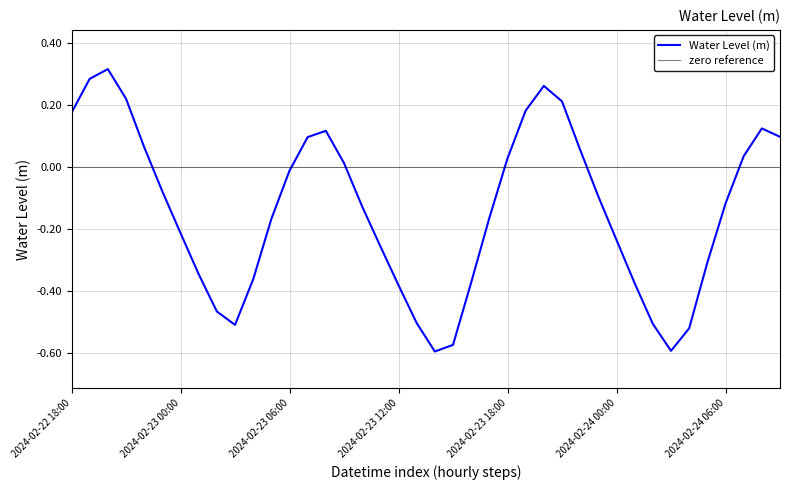

Reading left to right, list all the values displayed in this chart.

2024-02-22 18:00=0.2	2024-02-22 19:00=0.3	2024-02-22 20:00=0.3	2024-02-22 21:00=0.2	2024-02-22 22:00=0.1	2024-02-22 23:00=-0.1	2024-02-23 00:00=-0.2	2024-02-23 01:00=-0.3	2024-02-23 02:00=-0.5	2024-02-23 03:00=-0.5	2024-02-23 04:00=-0.4	2024-02-23 05:00=-0.2	2024-02-23 06:00=-0.0	2024-02-23 07:00=0.1	2024-02-23 08:00=0.1	2024-02-23 09:00=0.0	2024-02-23 10:00=-0.1	2024-02-23 11:00=-0.3	2024-02-23 12:00=-0.4	2024-02-23 13:00=-0.5	2024-02-23 14:00=-0.6	2024-02-23 15:00=-0.6	2024-02-23 16:00=-0.4	2024-02-23 17:00=-0.2	2024-02-23 18:00=0.0	2024-02-23 19:00=0.2	2024-02-23 20:00=0.3	2024-02-23 21:00=0.2	2024-02-23 22:00=0.1	2024-02-23 23:00=-0.1	2024-02-24 00:00=-0.2	2024-02-24 01:00=-0.4	2024-02-24 02:00=-0.5	2024-02-24 03:00=-0.6	2024-02-24 04:00=-0.5	2024-02-24 05:00=-0.3	2024-02-24 06:00=-0.1	2024-02-24 07:00=0.0	2024-02-24 08:00=0.1	2024-02-24 09:00=0.1